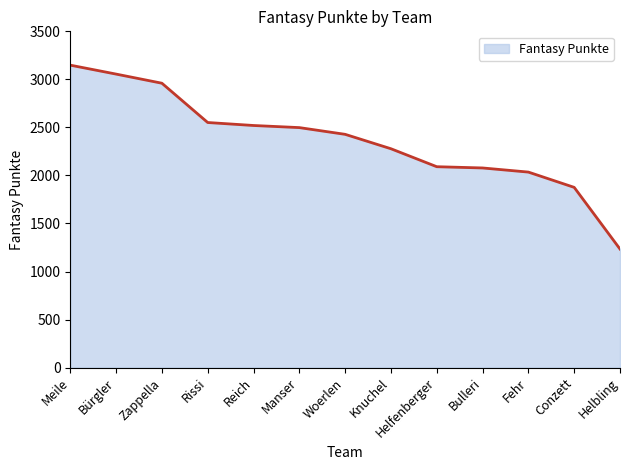

Is it true that the value at Helbling is 1234?

True